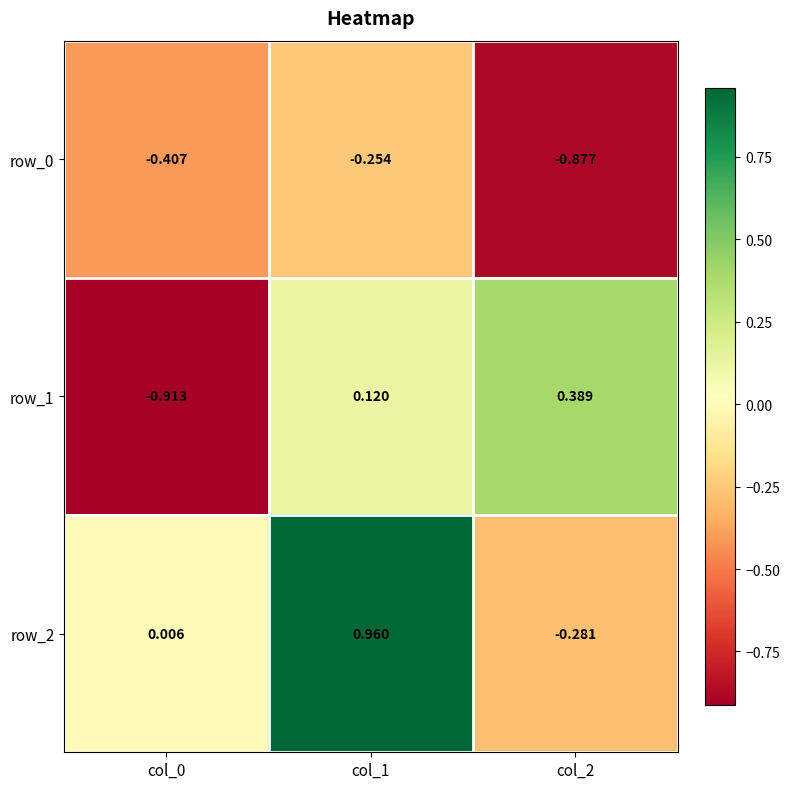

Is the value of row_2 at col_2 greater than the value of row_1 at col_2?

No